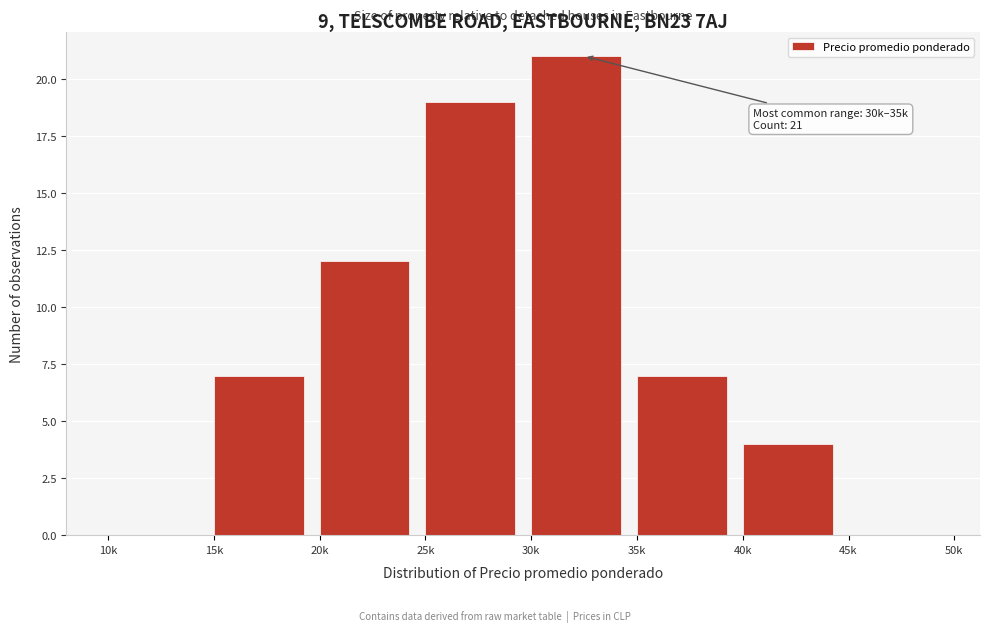

Reading right to left, what are all the values shown in this chart?

45k=0	40k=4	35k=7	30k=21	25k=19	20k=12	15k=7	10k=0